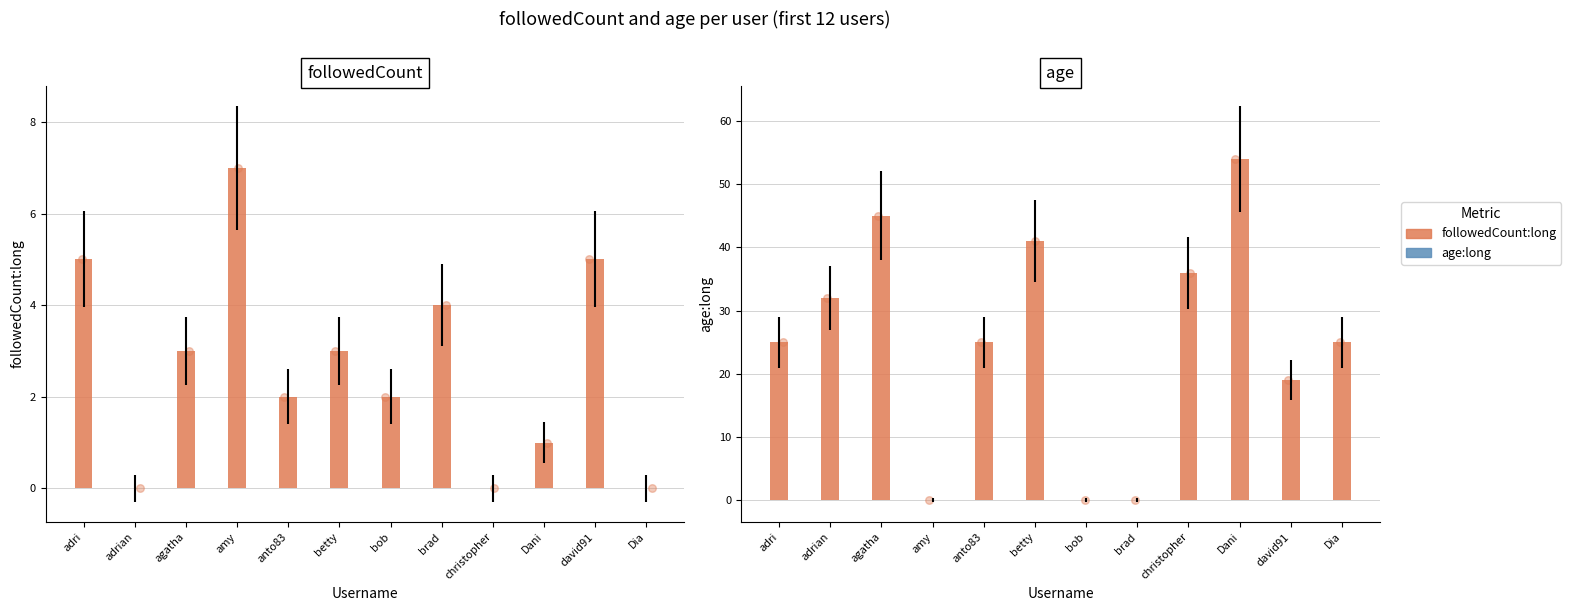

What is the change in value from adrian to christopher?

+4